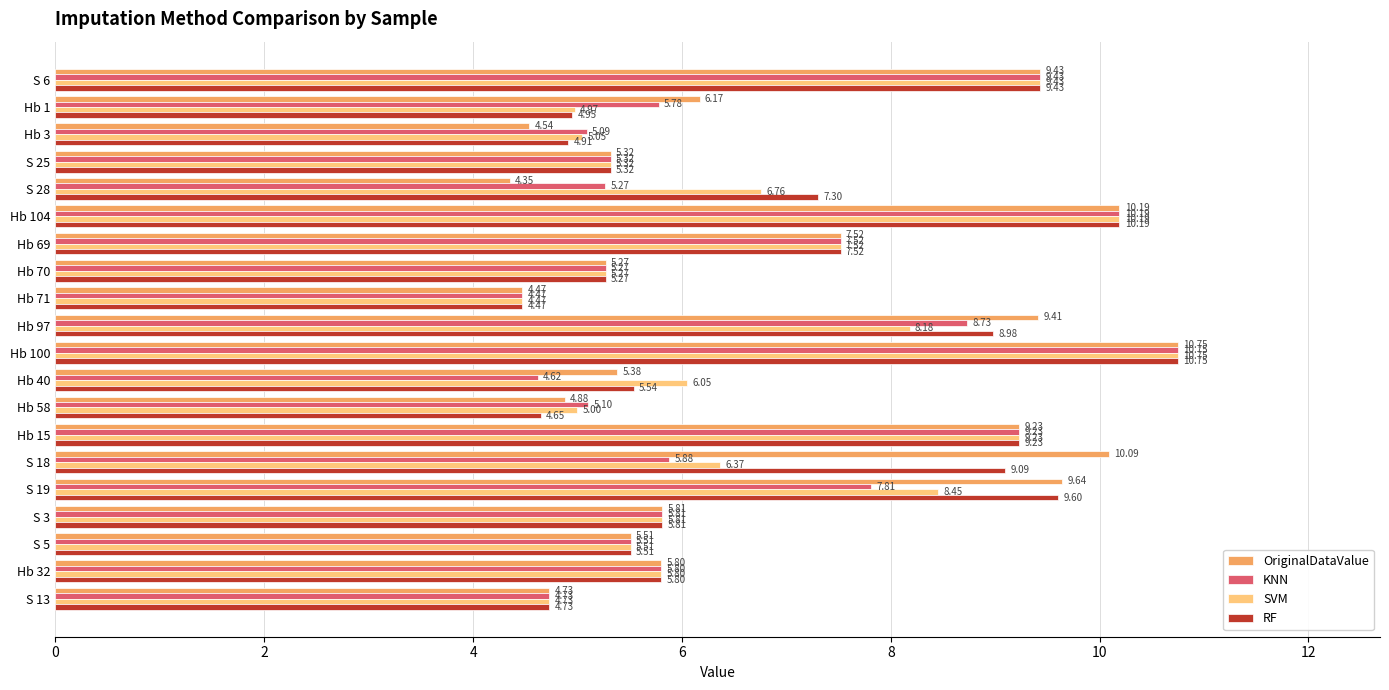

Which series has the largest total across all categories?

RF